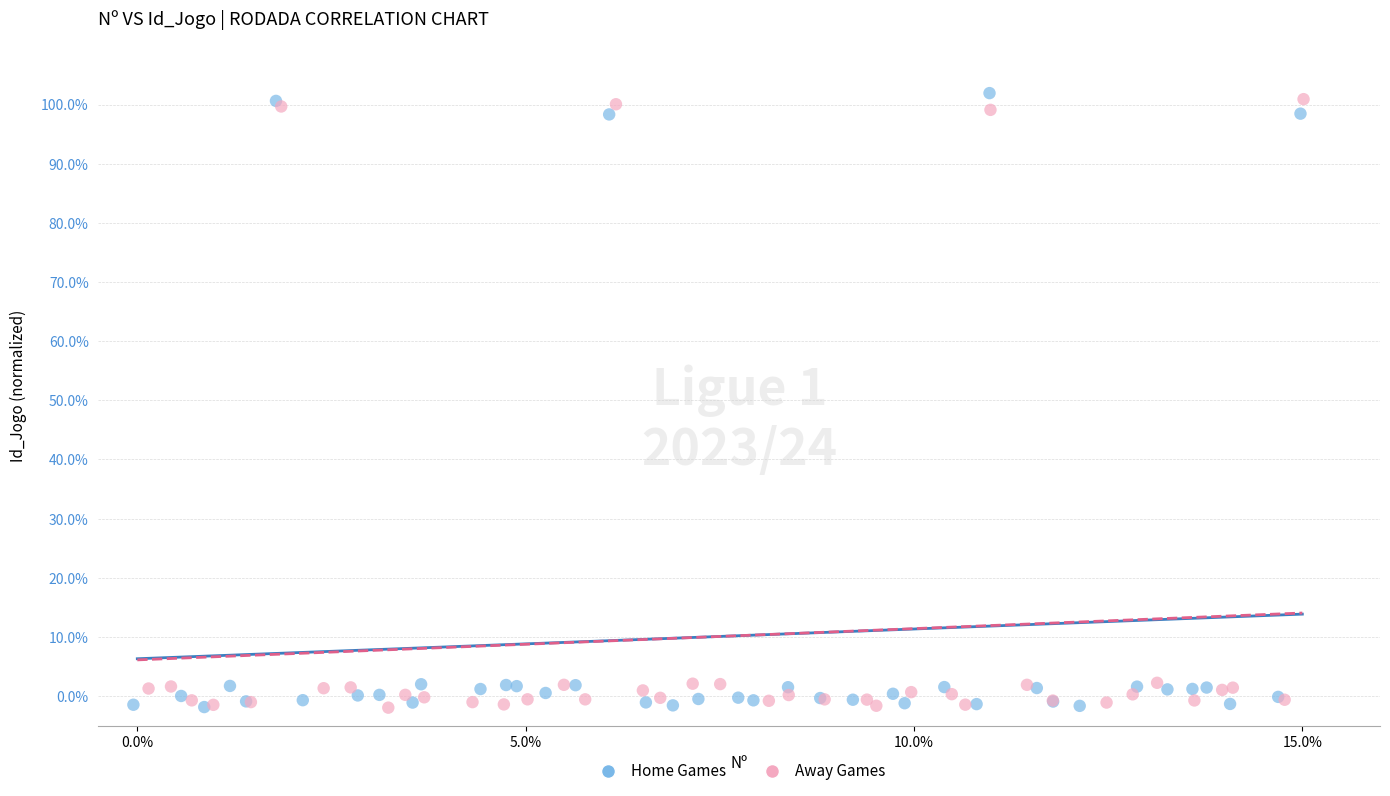

Which series contains the highest Y value?

Home Games